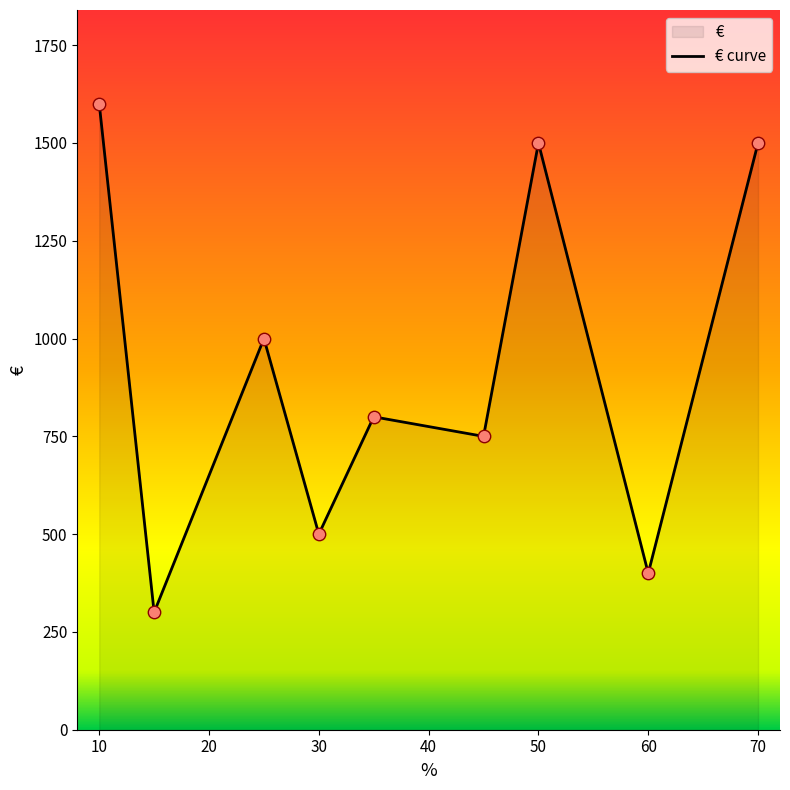

What is the change in value from 50 to 10?

+100